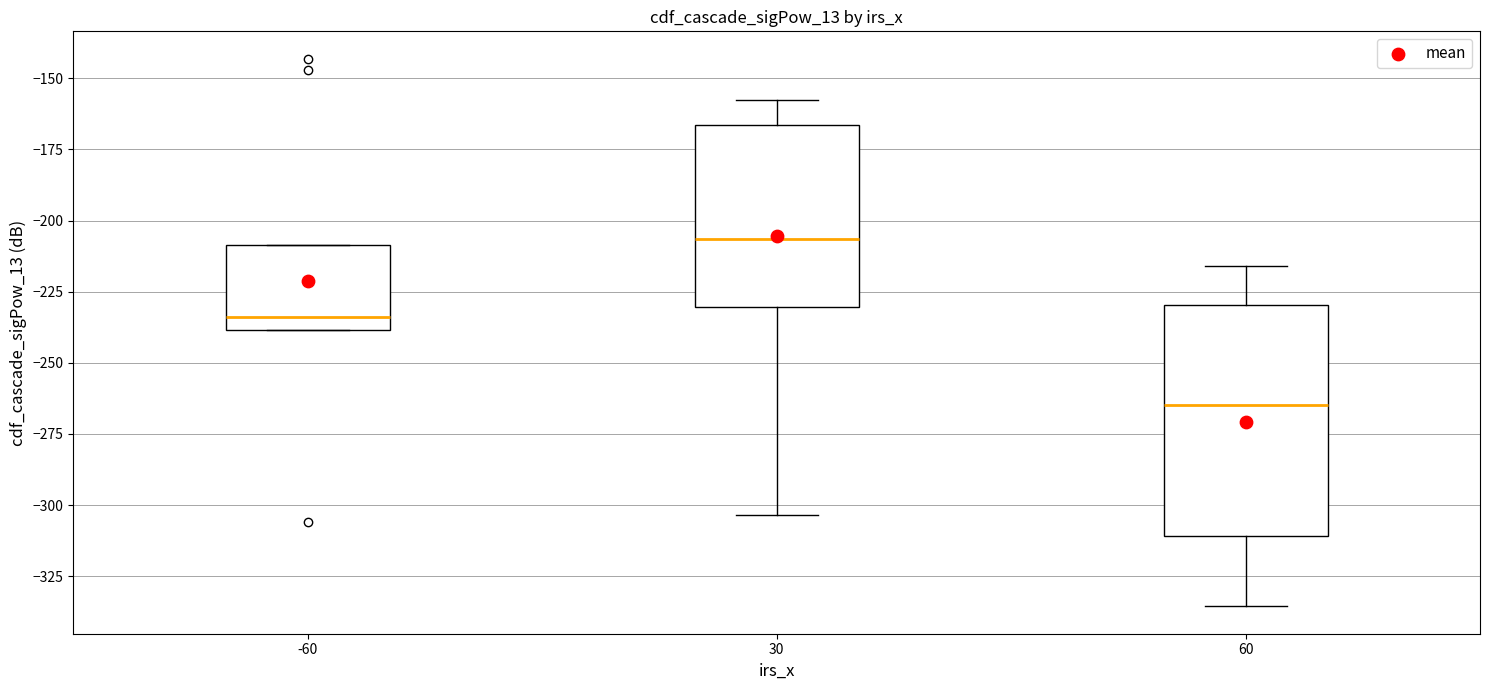

Comparing the boxes themselves (not the whiskers), which one is the tallest?

60